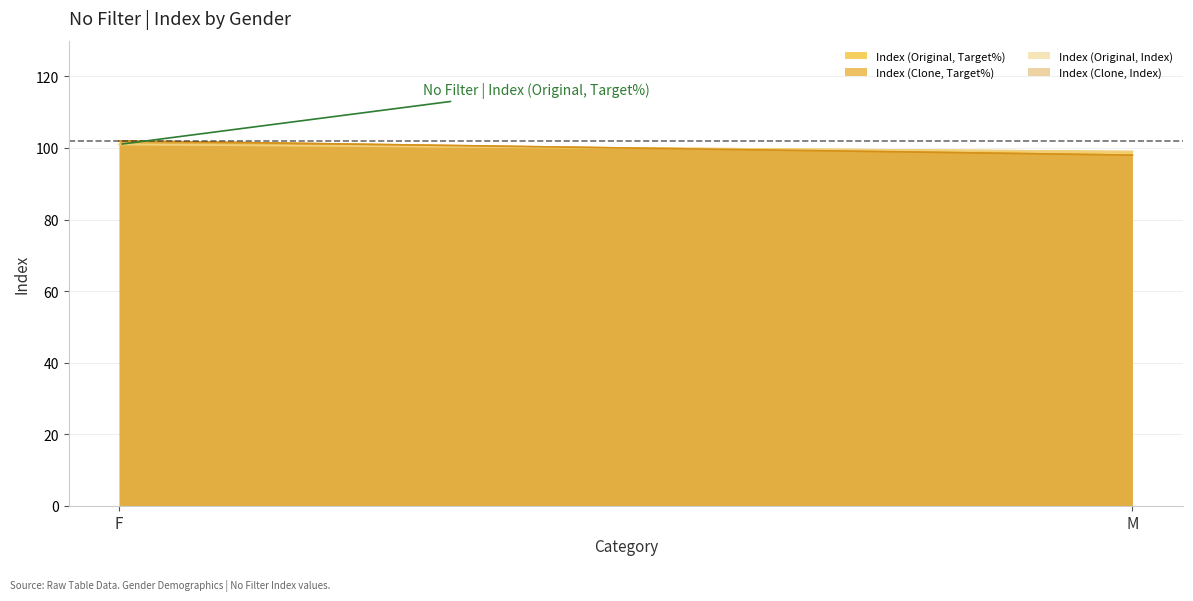

What is the label of the 1st point from the left?

F